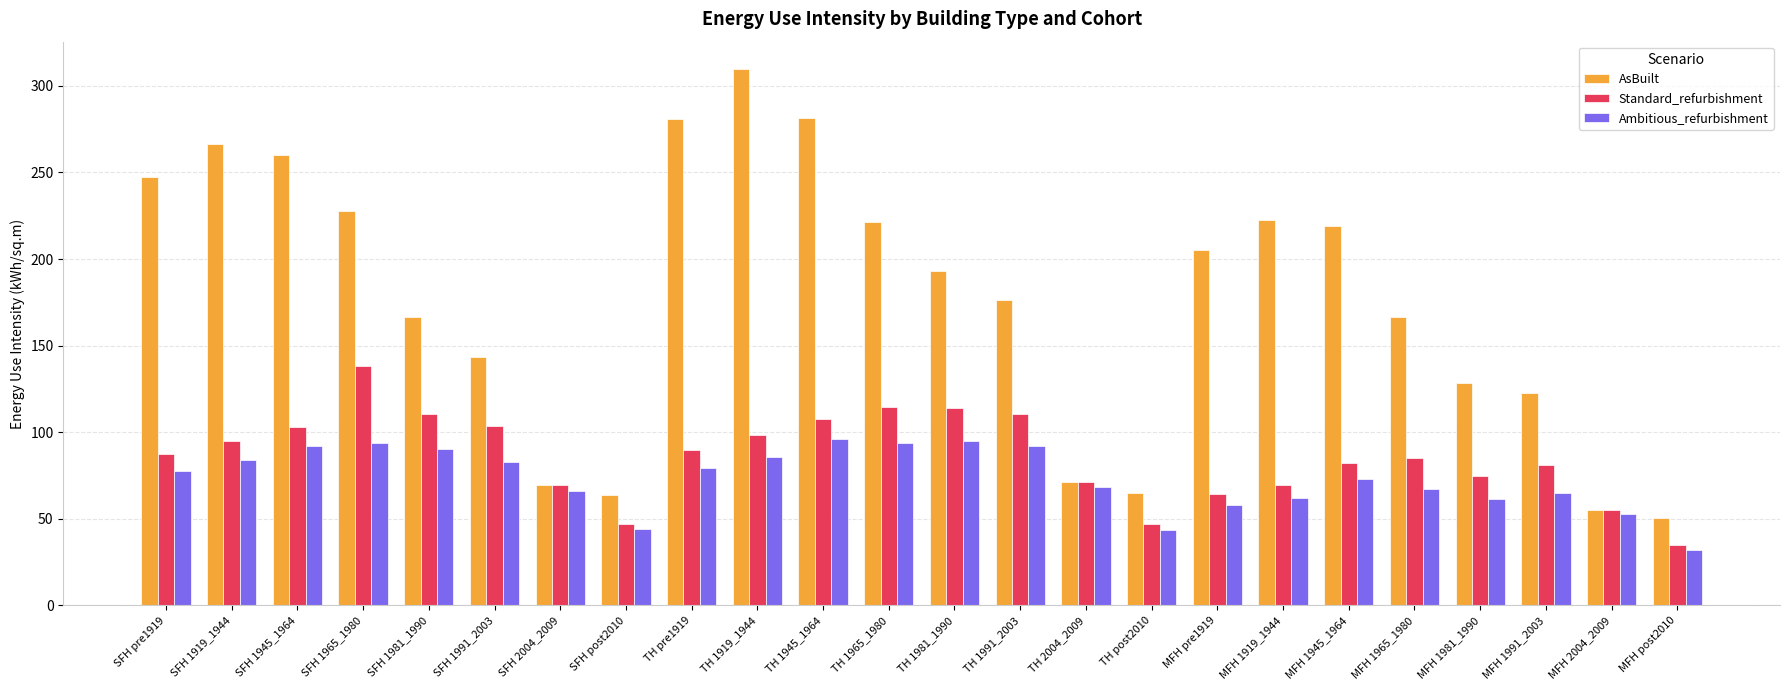

Rank the series by their maximum value, from lowest to highest.

Ambitious_refurbishment, Standard_refurbishment, AsBuilt